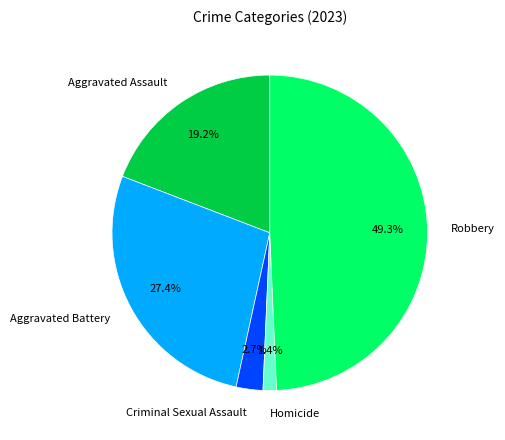

What is the total percentage of Criminal Sexual Assault and Aggravated Battery?

30.1%